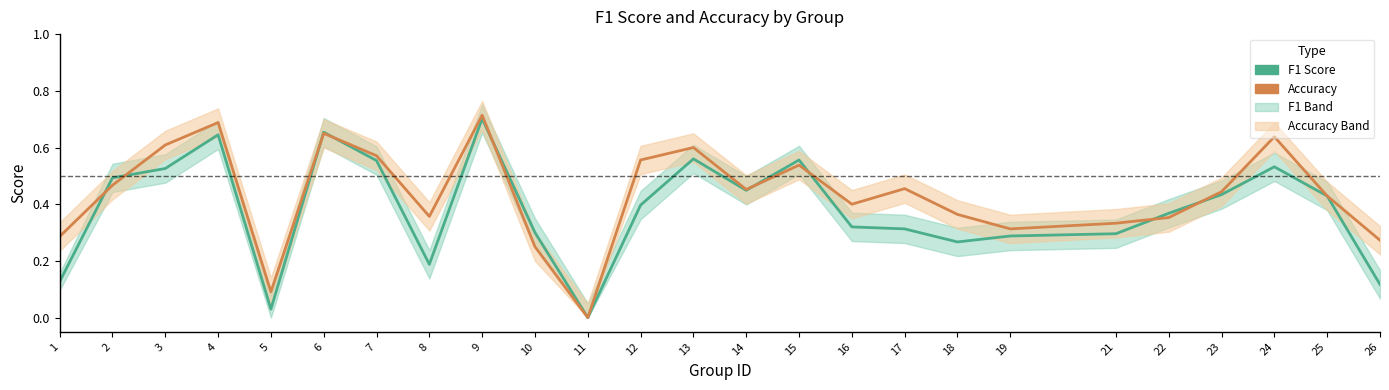

Is the value of accuracy at 19 greater than the value of f1 at 24?

No